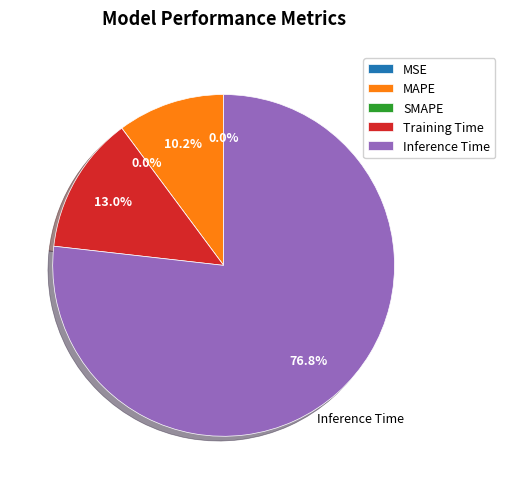

Which category has the biggest portion of the pie?

Inference Time